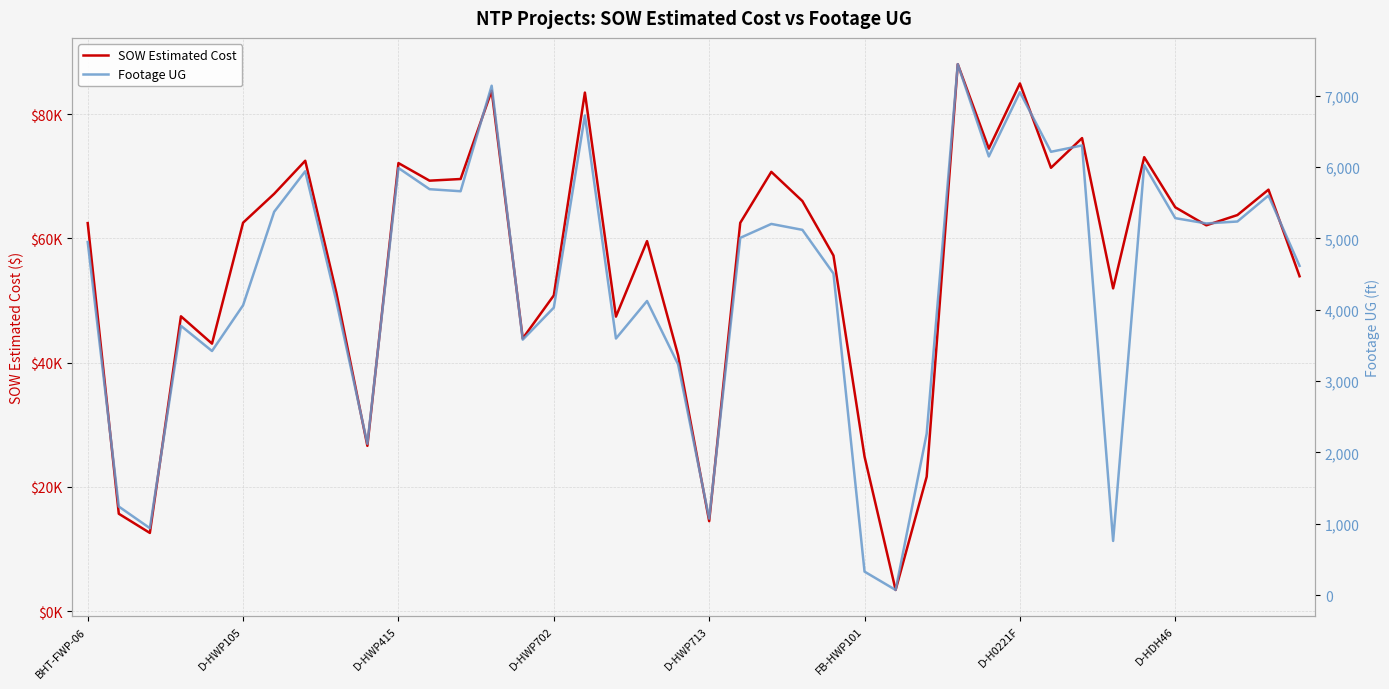

What is the value of the SOW Estimated Cost point at the 25th from the left?

57237.0